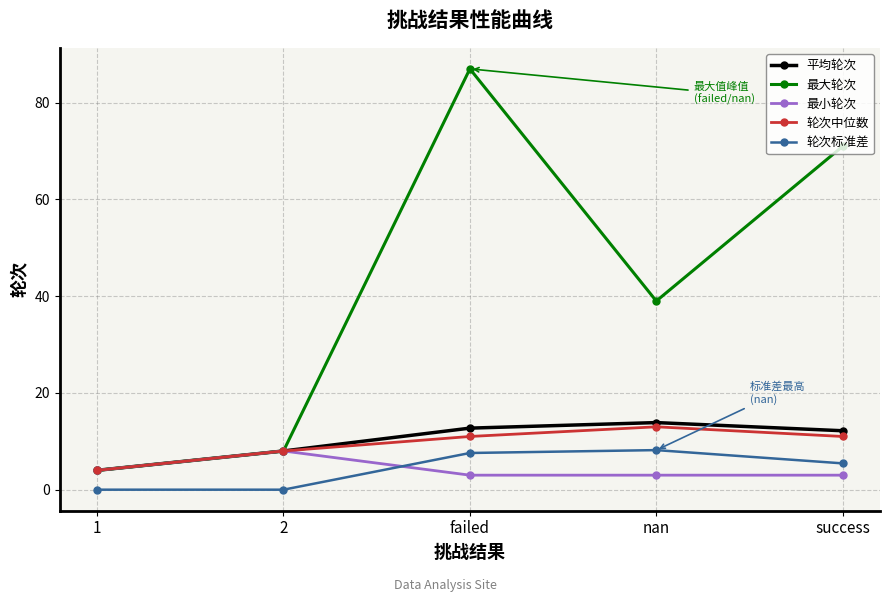

Is the value of 轮次中位数 at failed greater than the value of 平均轮次 at 2?

Yes